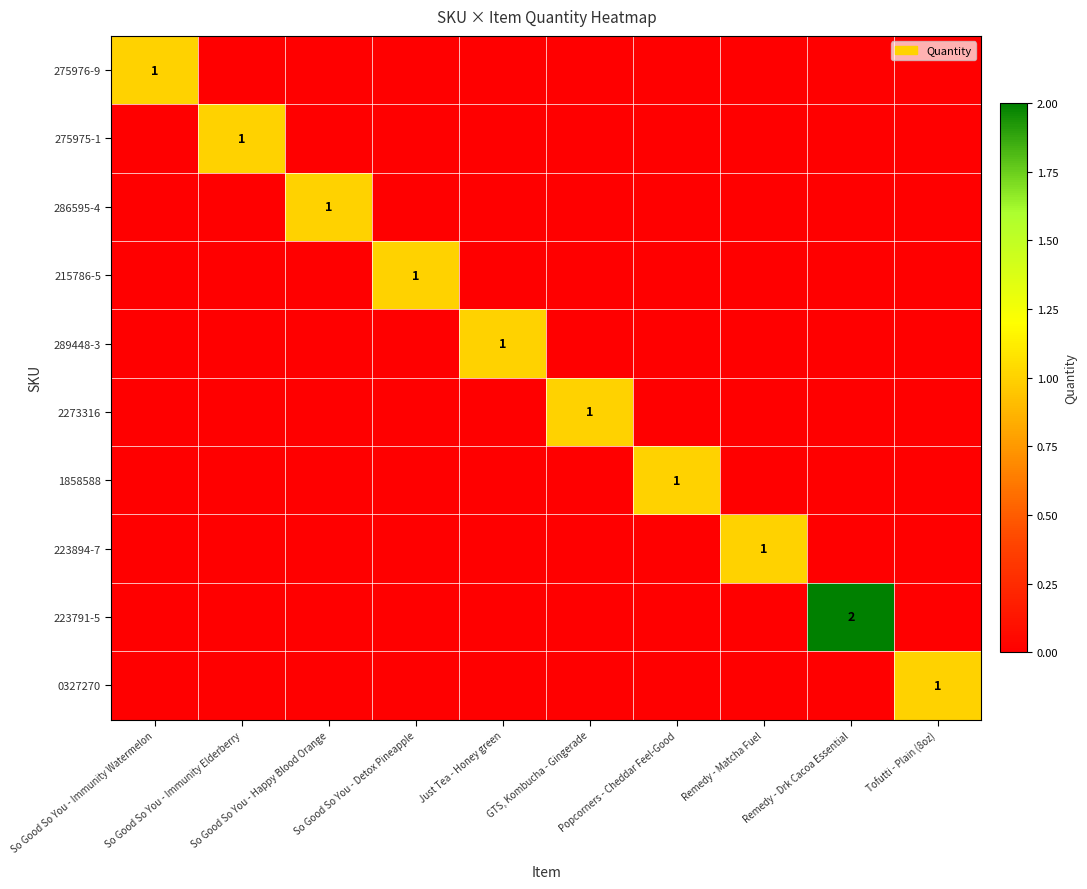

The value of 1858588 at Remedy - Matcha Fuel is 0. True or false?

True